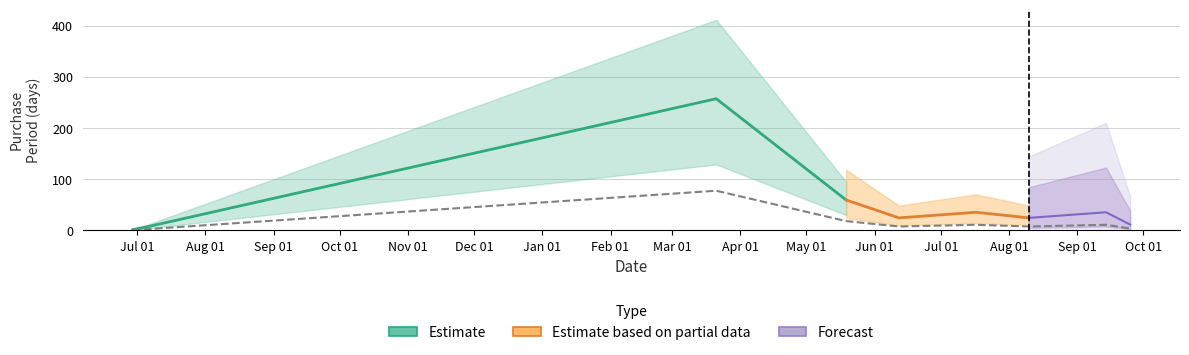

What is the label of the 1st point from the left?

Jul 01